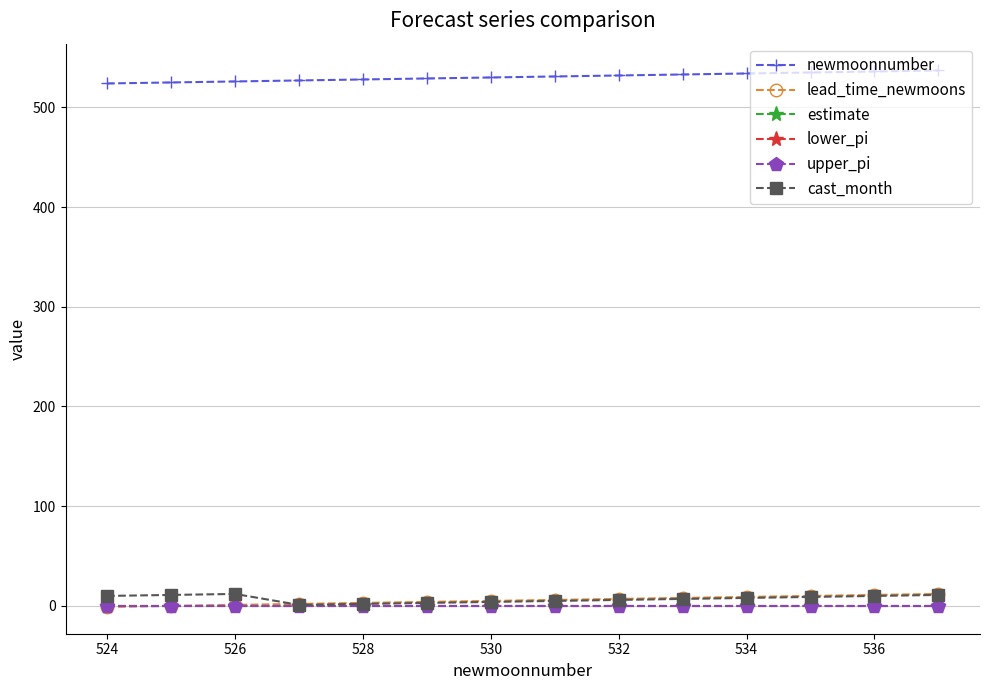

Which series has the largest total across all categories?

newmoonnumber